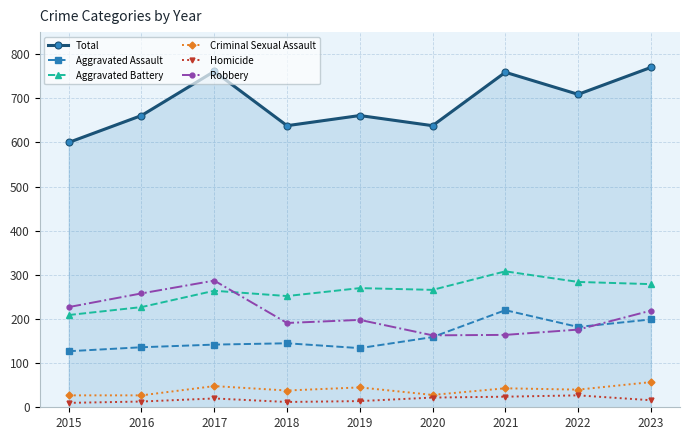

Count the number of data series in this chart.

6